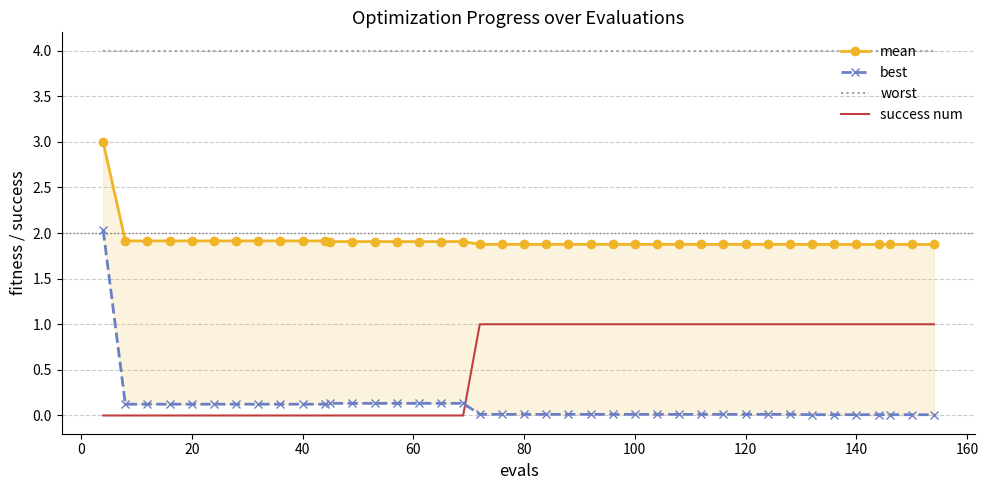

What is the lowest value of the worst series?

4.0